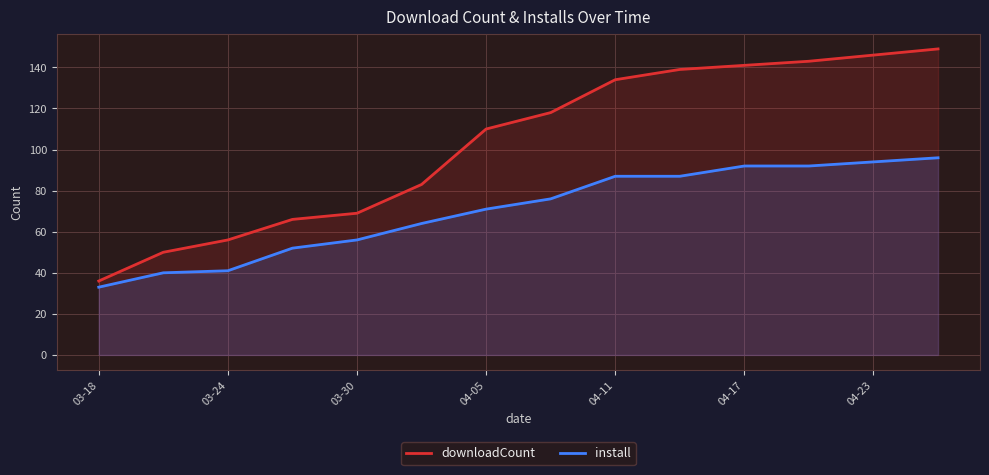

What is the difference between the maximum and minimum values in the install series?

63